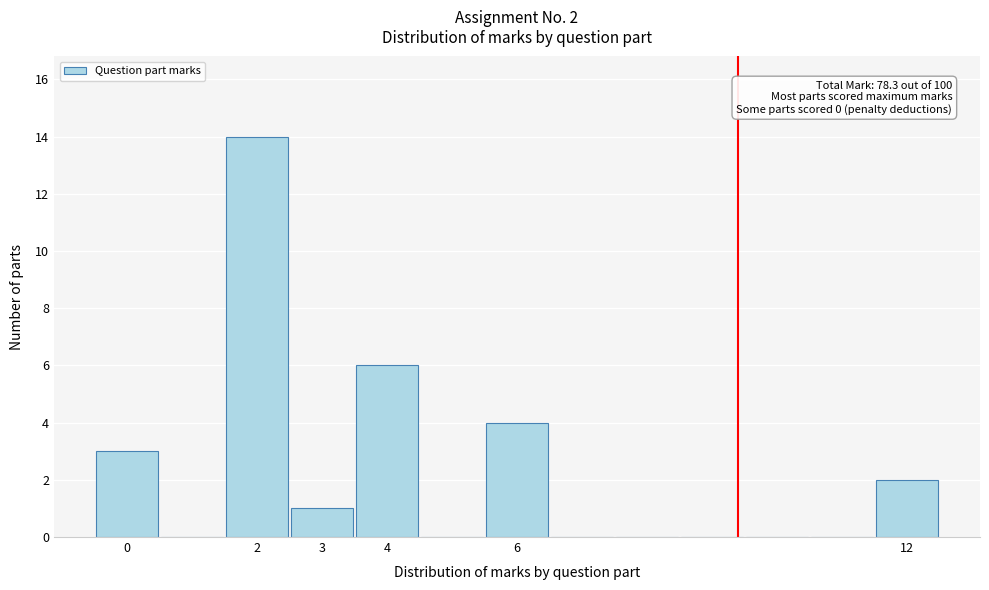

Over which range of the x-axis is the bar tallest?

1.5 to 2.5